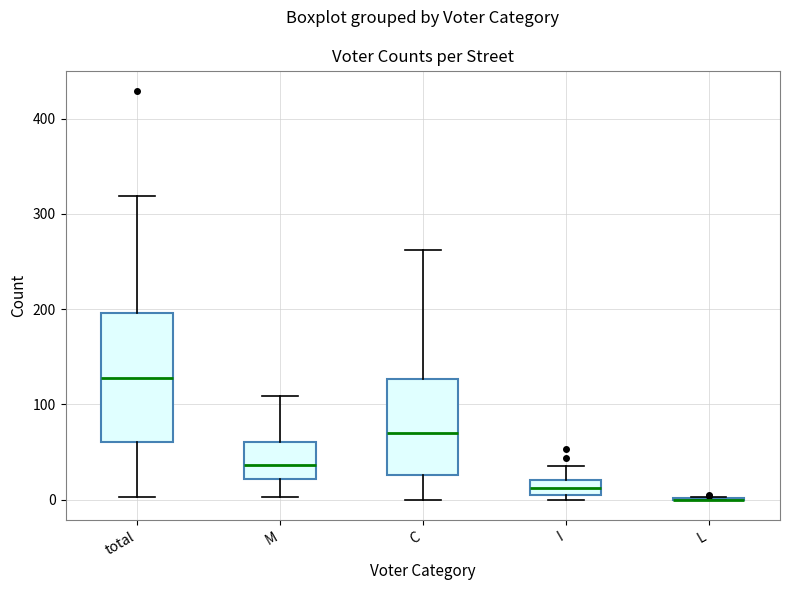

Reading left to right, transcribe this box plot: for each box, give where its median line is, the range the box spans, and where its two whiskers end, as read against the y-axis. The values are not printed on the chart, so give them approximately, as read against the axis.

total: median 130, box 60 to 200, whiskers 0 to 320
M: median 40, box 20 to 60, whiskers 0 to 110
C: median 70, box 30 to 130, whiskers 0 to 260
I: median 10 (inside the box), box 10 to 20, whiskers 0 to 40
L: box collapsed to a line at 0, whiskers 0 to 0